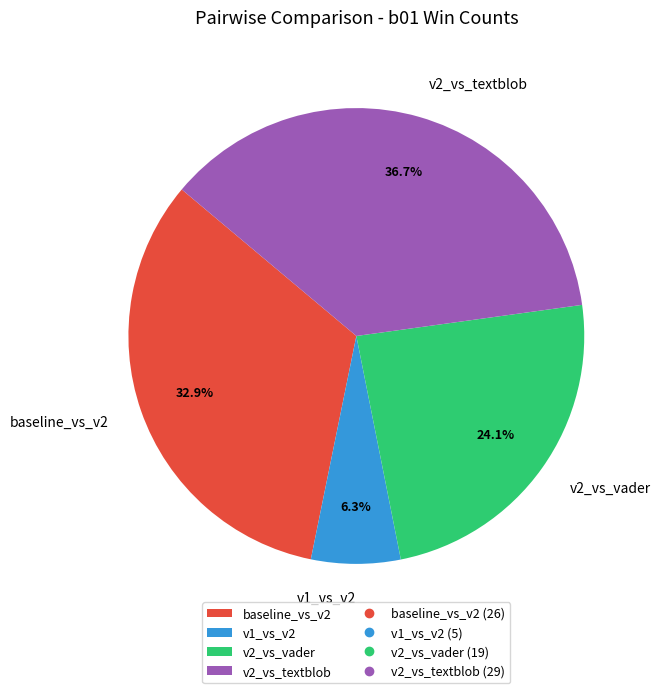

Count the number of slices in the pie.

4